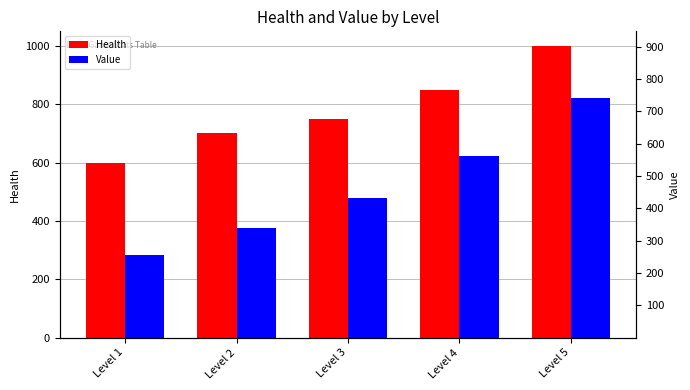

Which series has the largest range (max minus min)?

Value